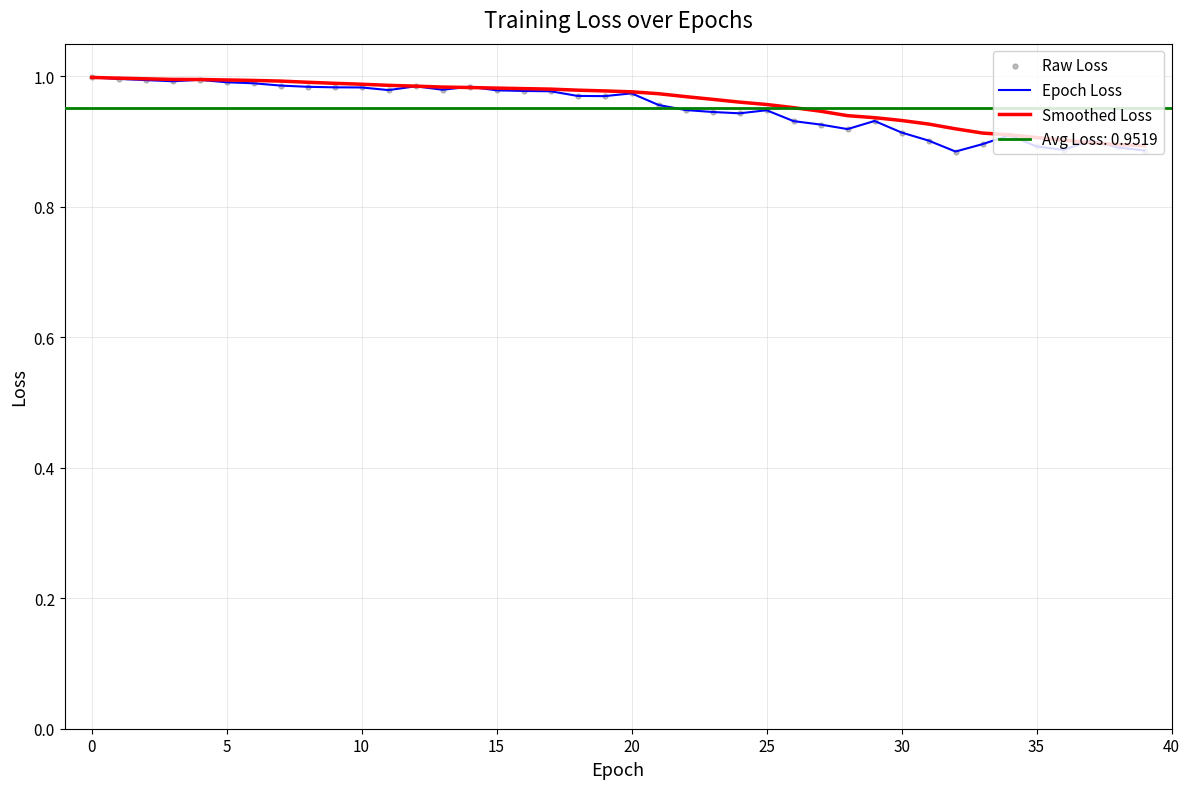

Which series contains the highest Y value?

Epoch Loss